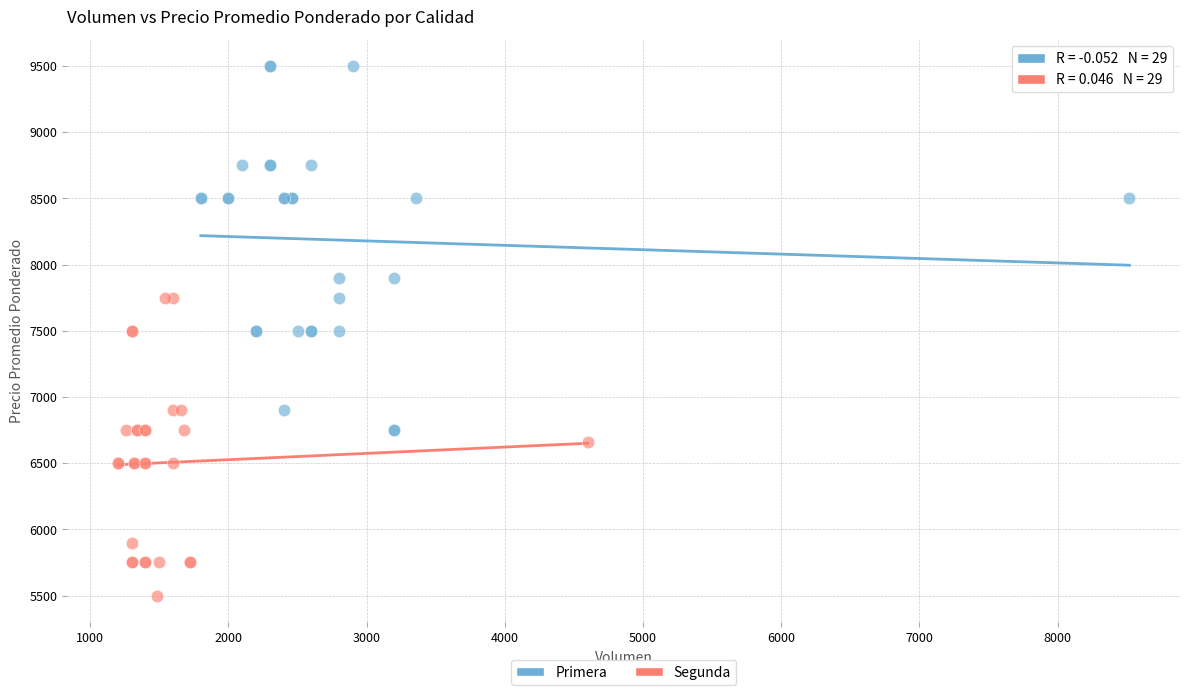

Which series has the largest Y range (max minus min)?

Primera